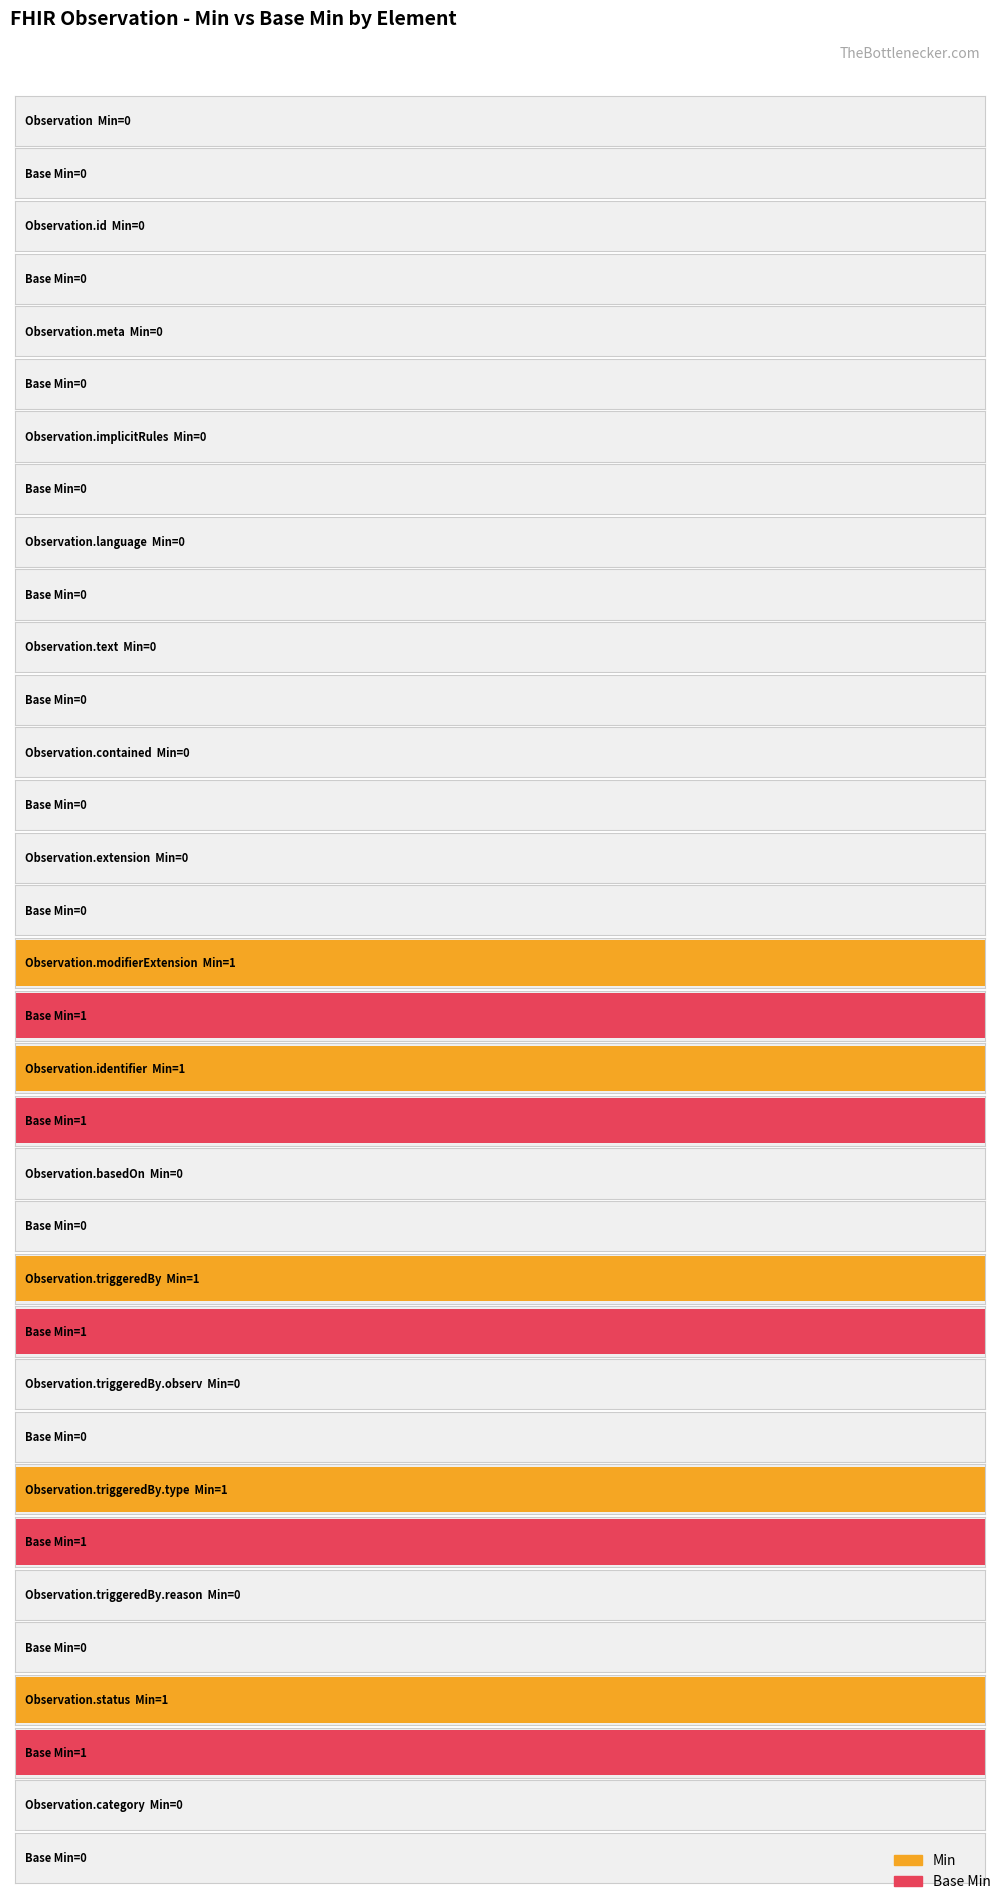

Which category has the lowest value in the Base Min series?

Observation